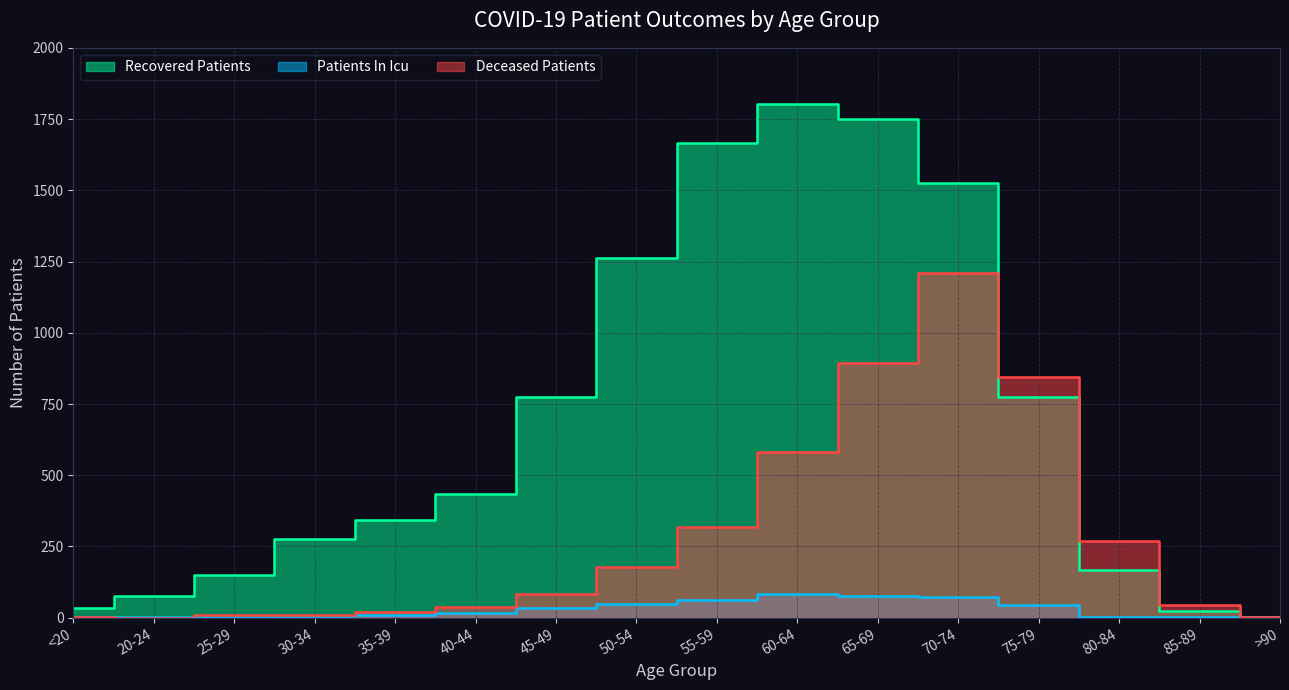

Reading left to right, transcribe all the data shown in this chart.

recovered_patients: 35	77	150	277	343	433	776	1261	1666	1802	1749	1527	774	167	24	3
deceased_patients: 4	0	10	11	20	38	84	177	317	581	893	1210	845	270	45	3
patients_in_icu: 2	3	3	6	8	15	34	49	62	83	77	71	44	3	1	1